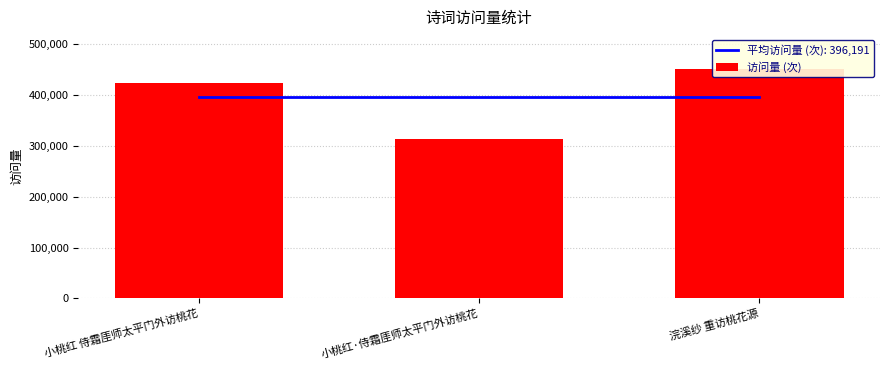

True or false: the data shows 507712 at 小桃红·侍霜厓师太平门外访桃花.

False